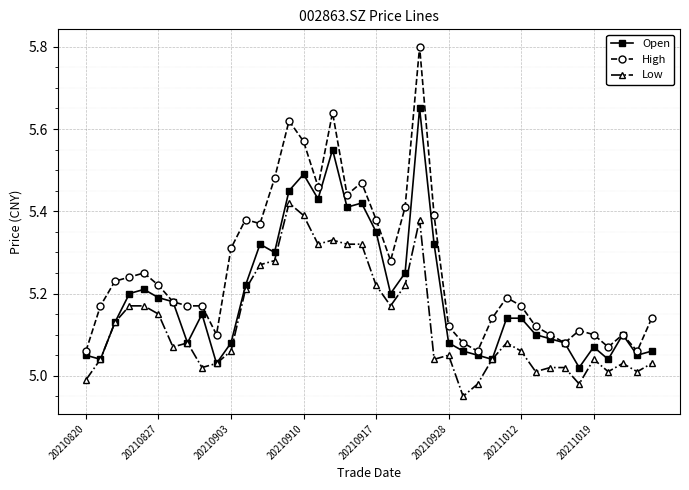

Does the chart have visible grid lines?

Yes